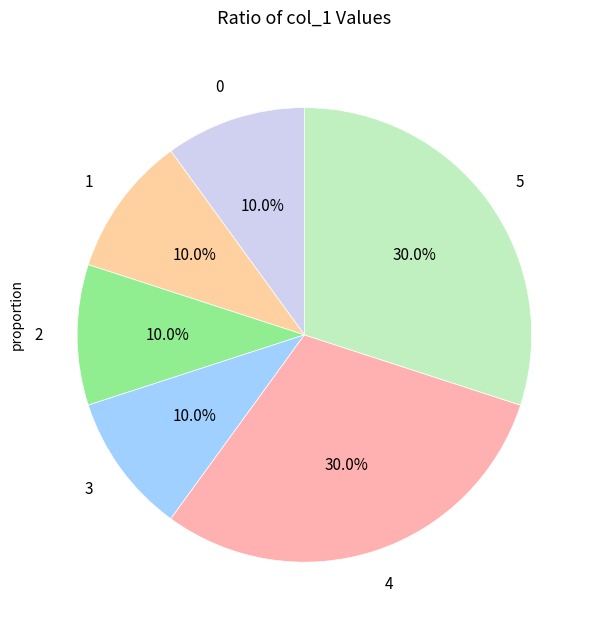

What percentage is NOT represented by 5?

70.0%